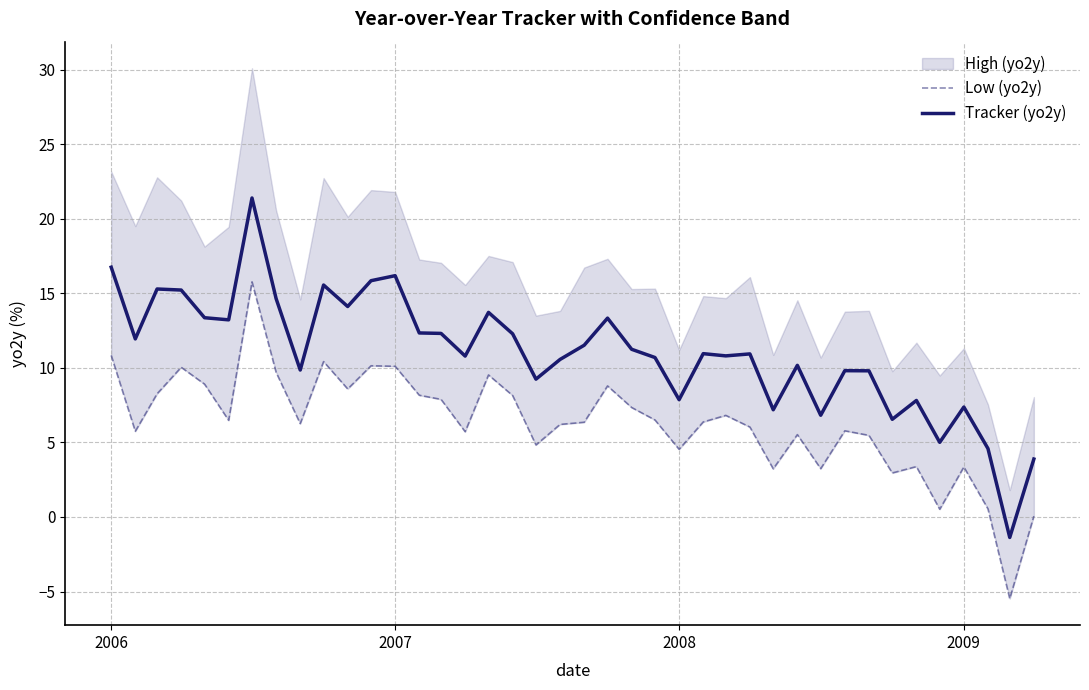

What is the minimum value for Tracker (yo2y)?

-1.4